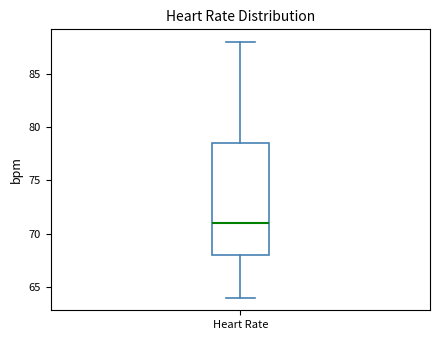

Transcribe this box plot: give where the median line is, the range the box spans, and where the two whiskers end, as read against the y-axis. The values are not printed on the chart, so give them approximately, as read against the axis.

median 71.0, box 68.0 to 78.5, whiskers 64.0 to 88.0